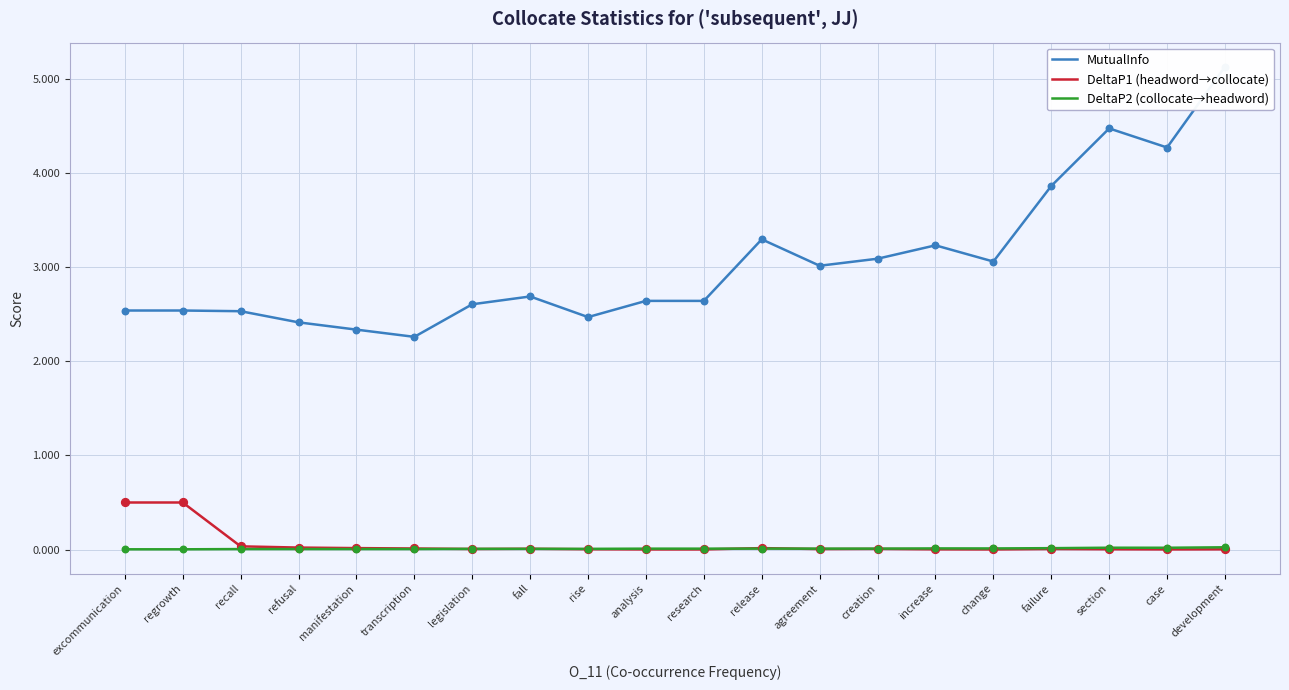

What are all the series names shown in the legend?

MutualInfo, DeltaP1 (headword→collocate), DeltaP2 (collocate→headword)